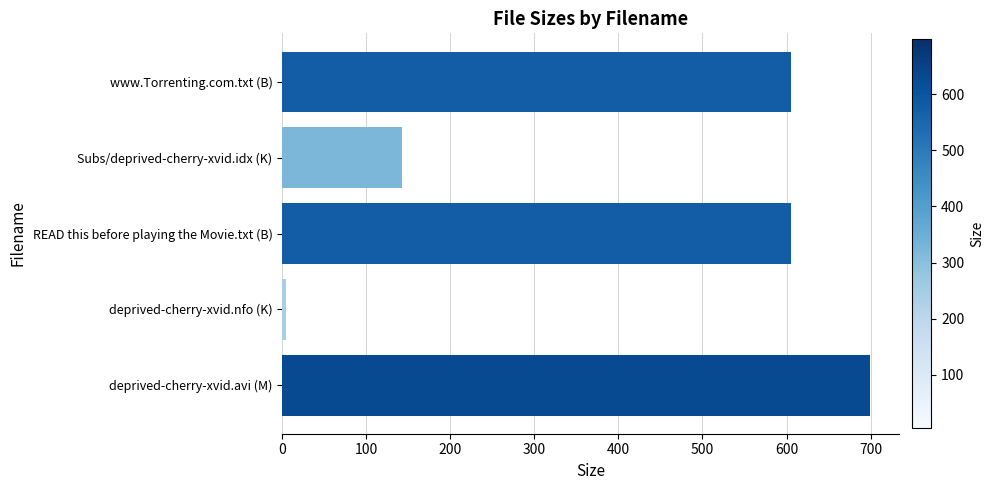

The chart shows a value of 407.6 at READ this before playing the Movie.txt (B). True or false?

False